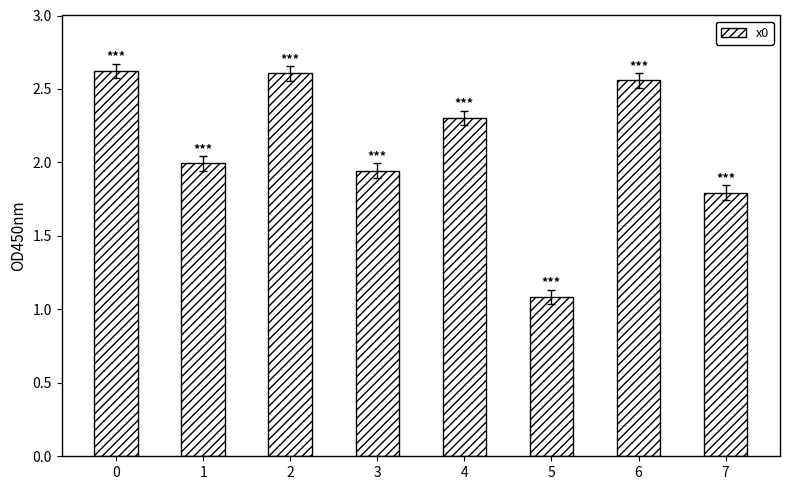

What is the value of the 2nd bar from the left?

2.0